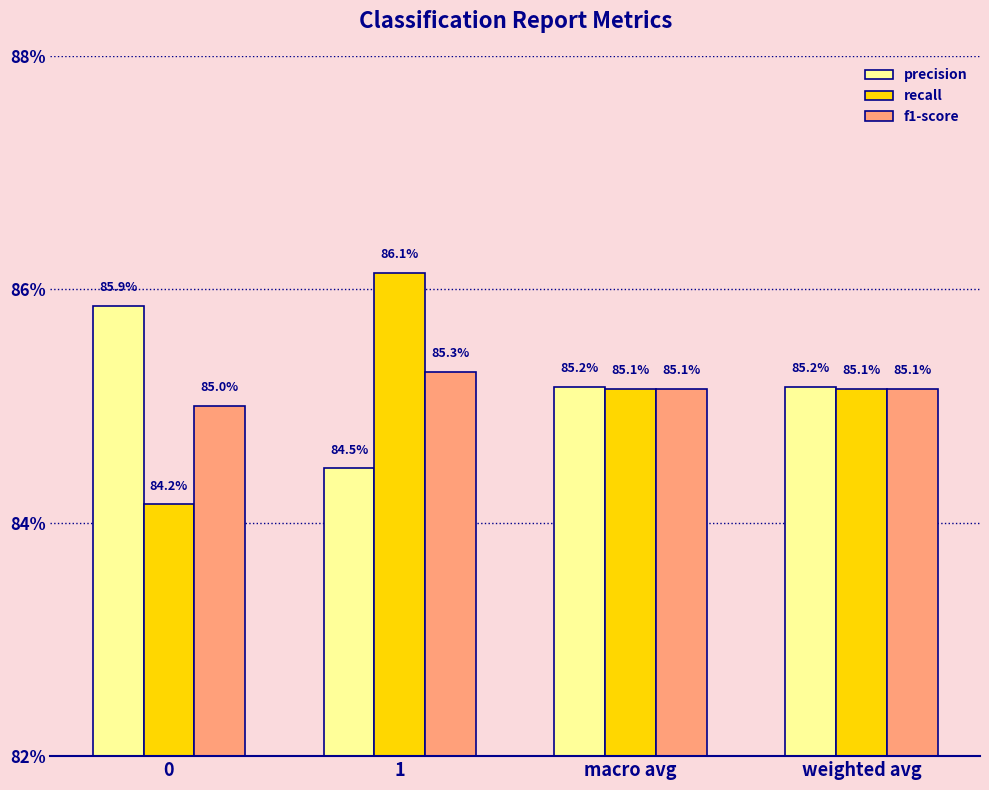

Which category has the highest value across all series?

1